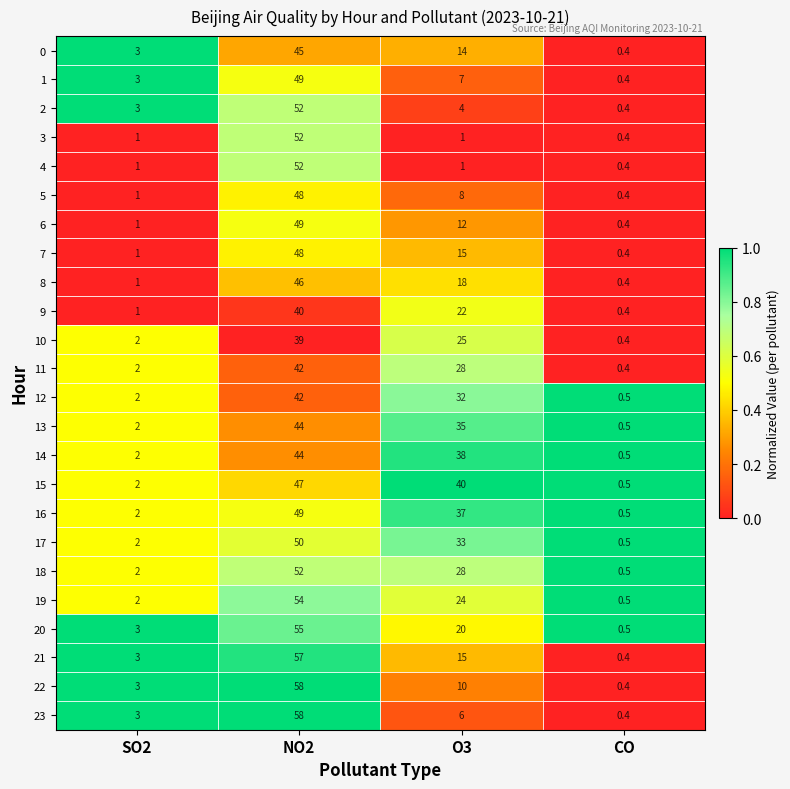

Which category has the lowest value in the 3 series?

CO